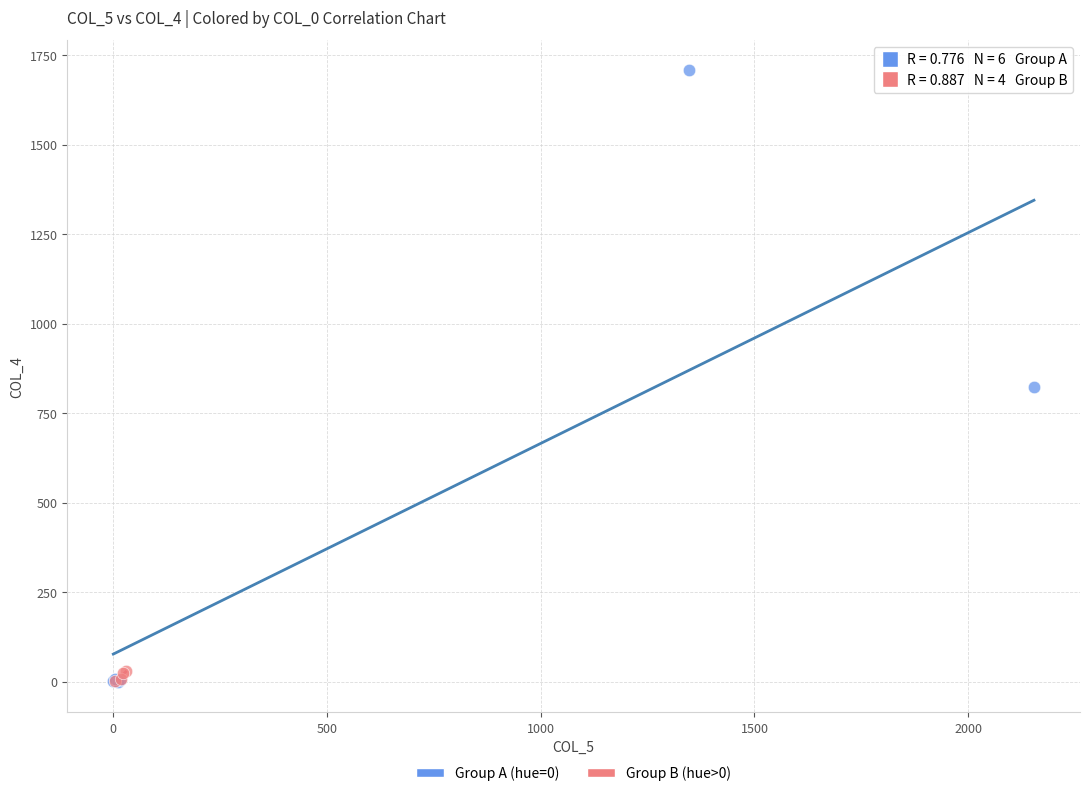

Which series has the widest spread of Y values?

Group A (hue=0)